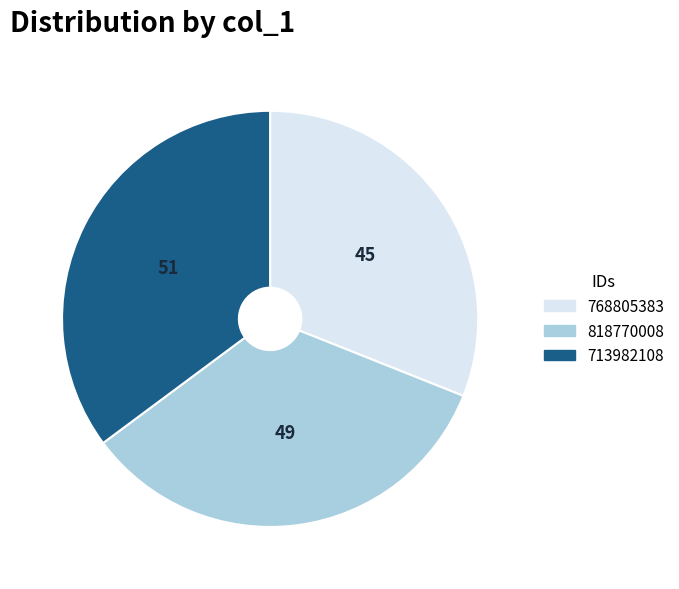

Approximately how many times larger is the value at 818770008 compared to 713982108?

1.0